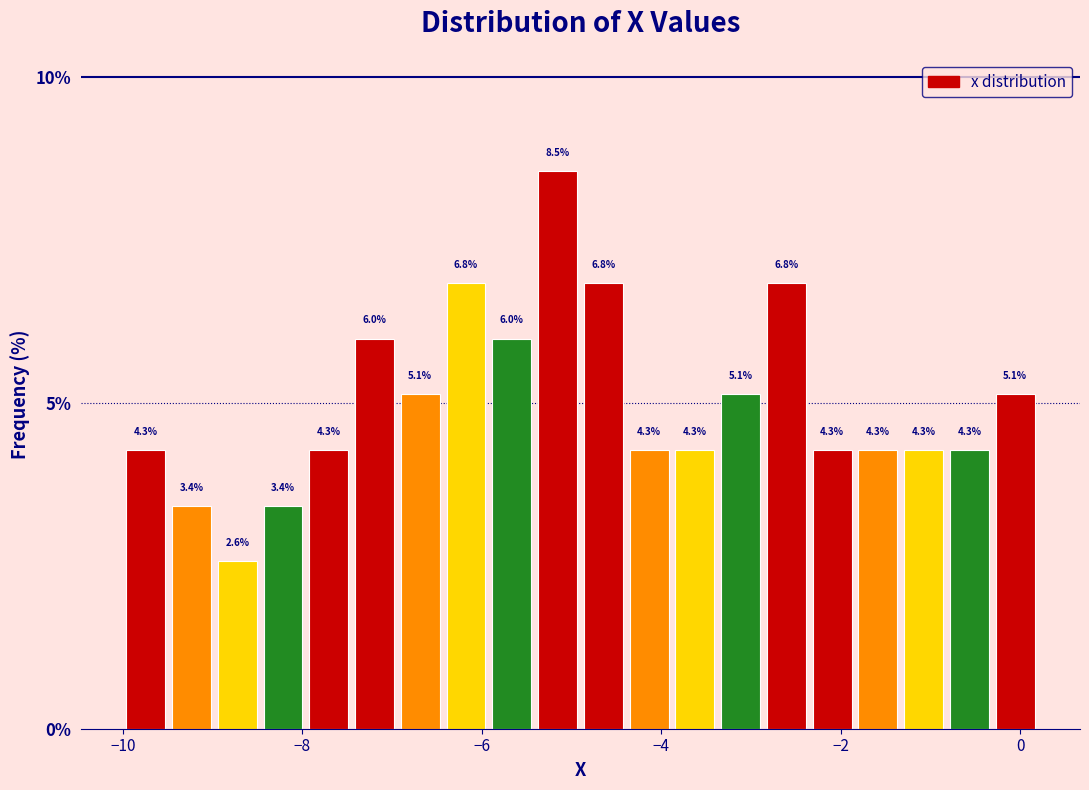

Read against the x-axis, roughly where is the centre of the tallest bar?

-5.2